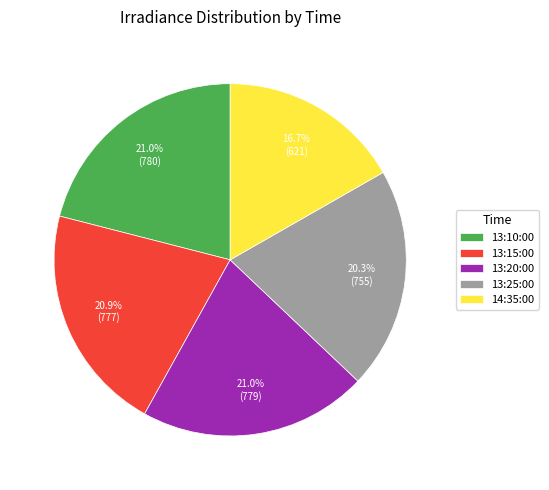

What is the ratio of the value at 13:25:00 to the value at 13:10:00?

1.0